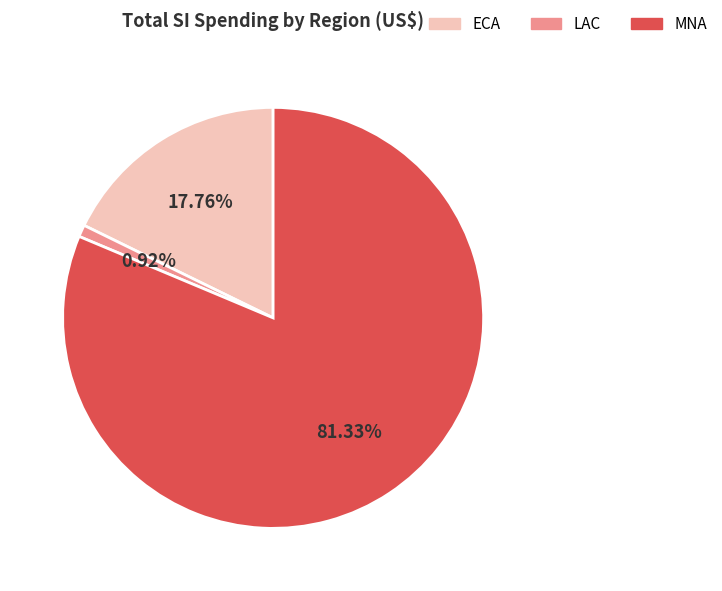

Is there a majority slice in this chart?

Yes